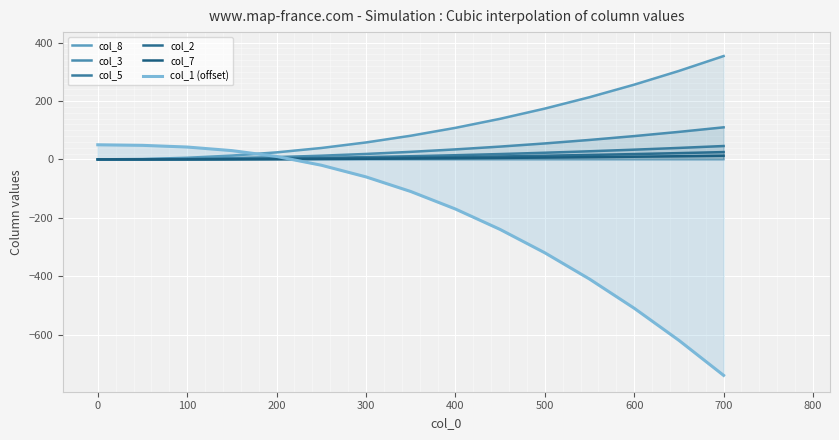

Read the col_3 value at 200.

7.8